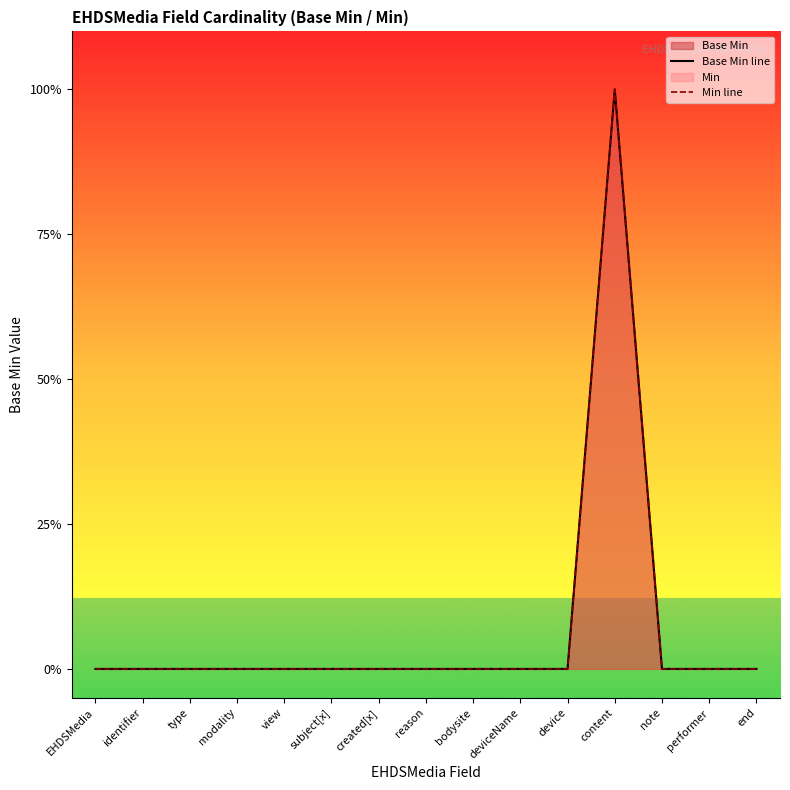

True or false: Base Min line and Min line cross at least once.

False